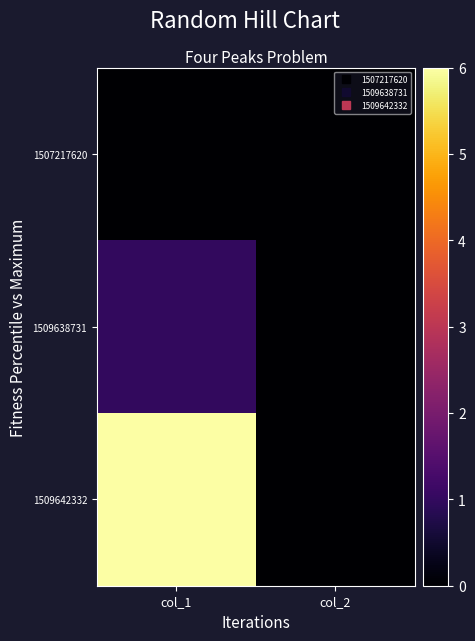

Which category has the highest value across all series?

col_1